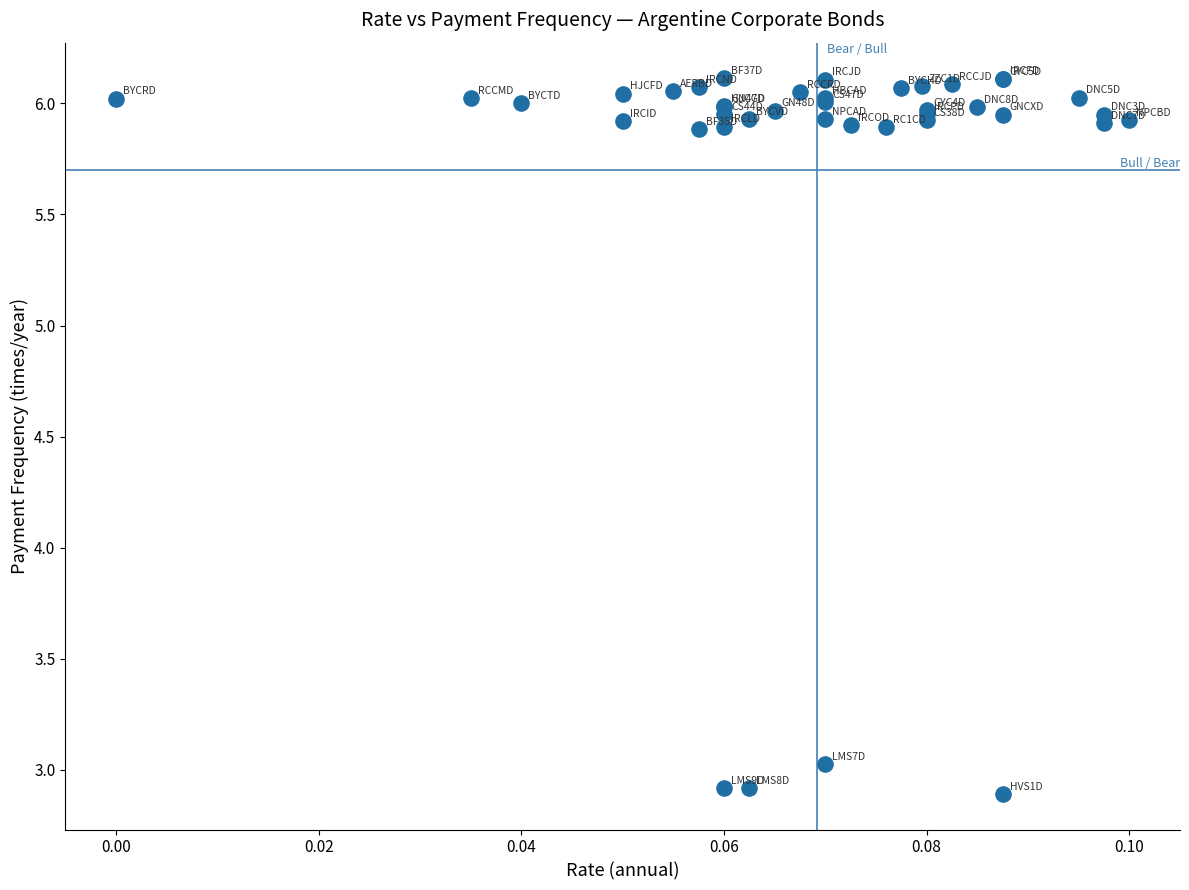

What Y value in the scatter plot is closest to 4?

3.0